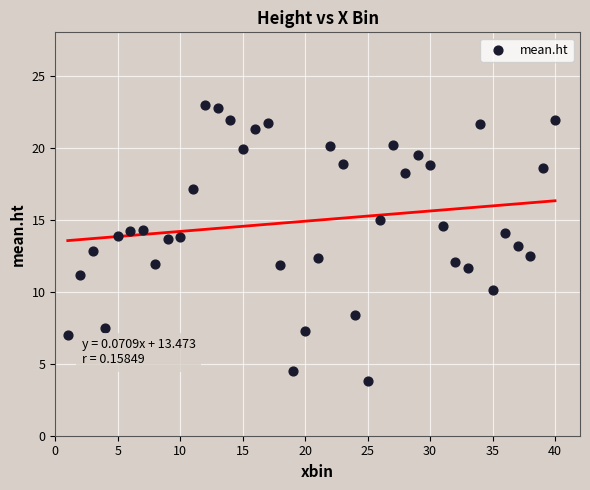

What is the range of X values (max minus min)?

39.0